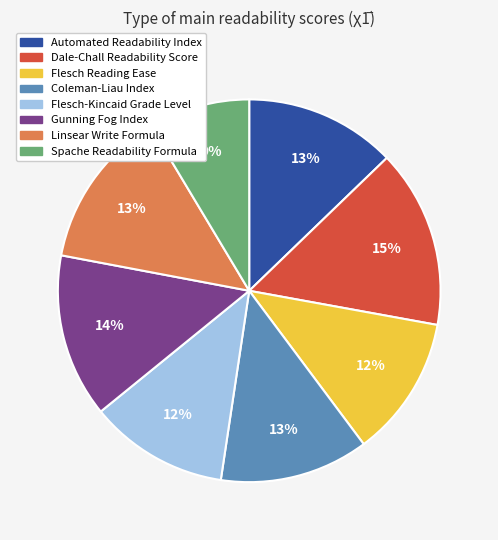

Which category has the smallest portion of the pie?

Spache Readability Formula